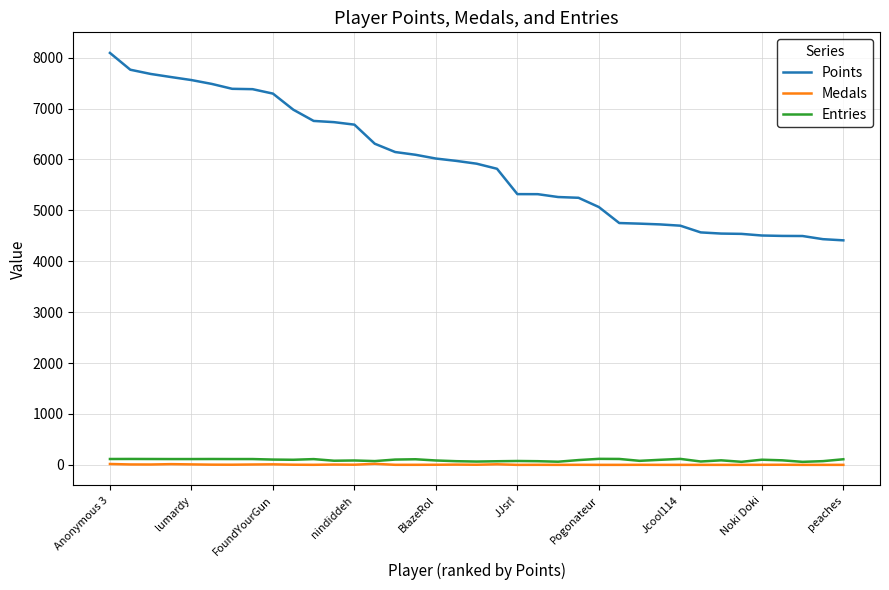

Which series has the largest total across all categories?

Points